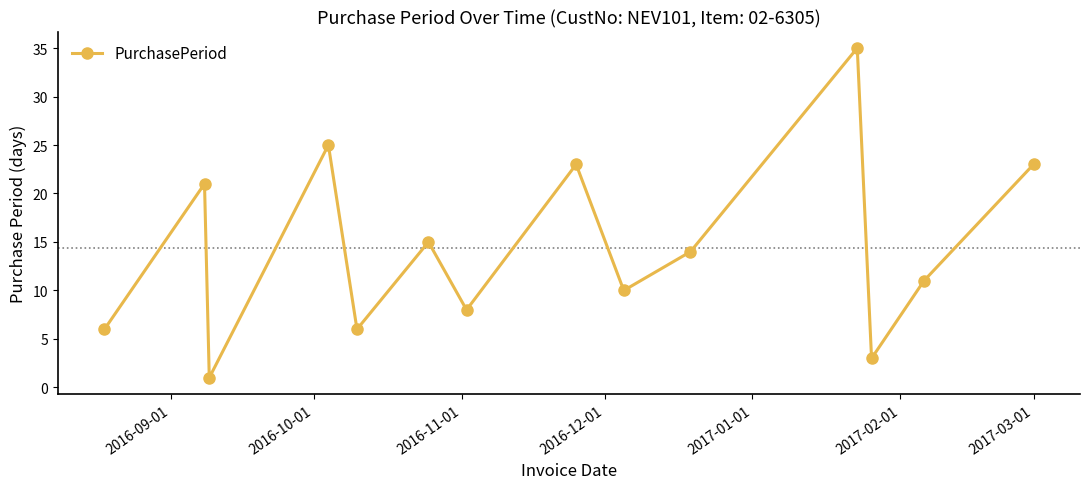

How many points are higher than both their immediate neighbors (excluding endpoints)?

5